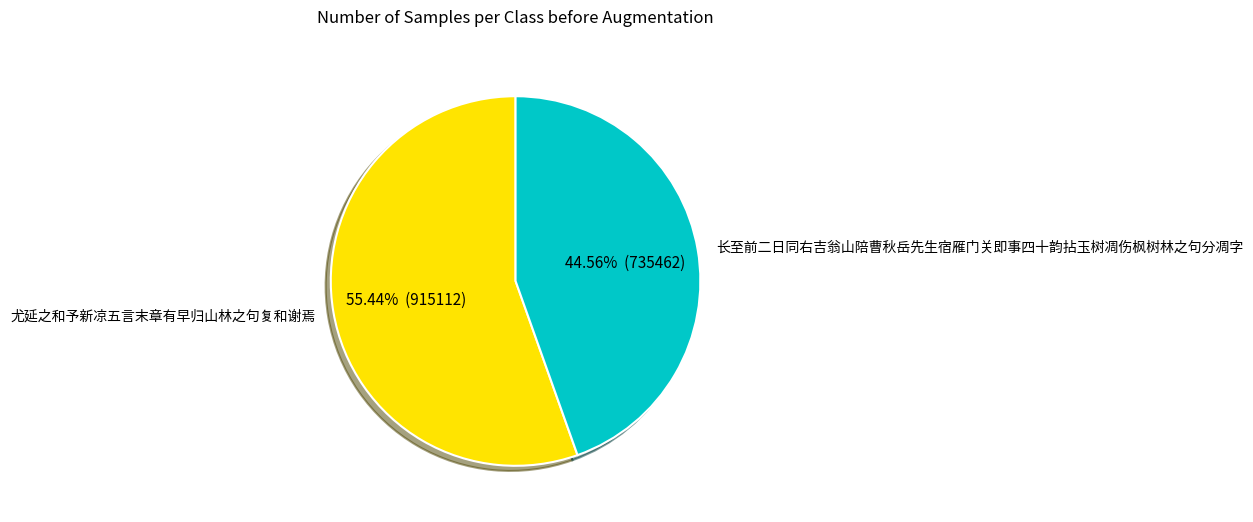

True or false: 长至前二日同右吉翁山陪曹秋岳先生宿雁门关即事四十韵拈玉树凋伤枫树林之句分凋字 accounts for 39% of the total.

False